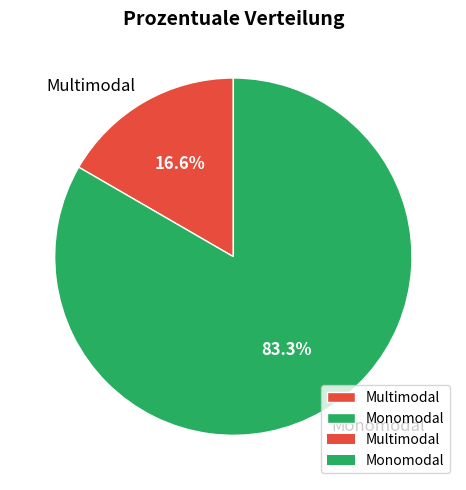

What is the smallest slice in the pie chart?

Multimodal